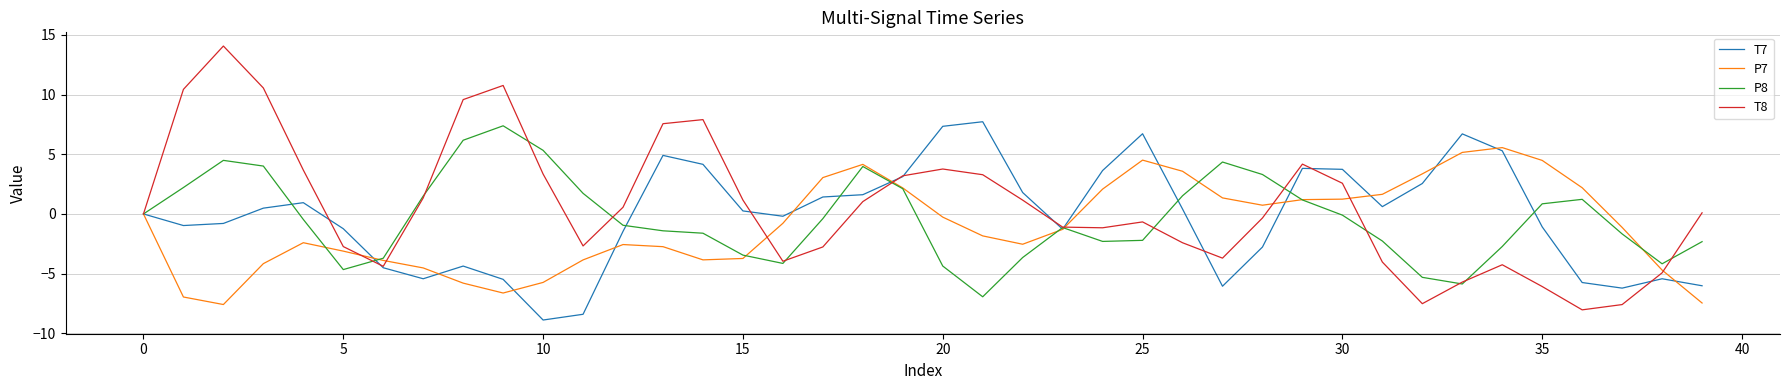

Which series has the largest range (max minus min)?

T8